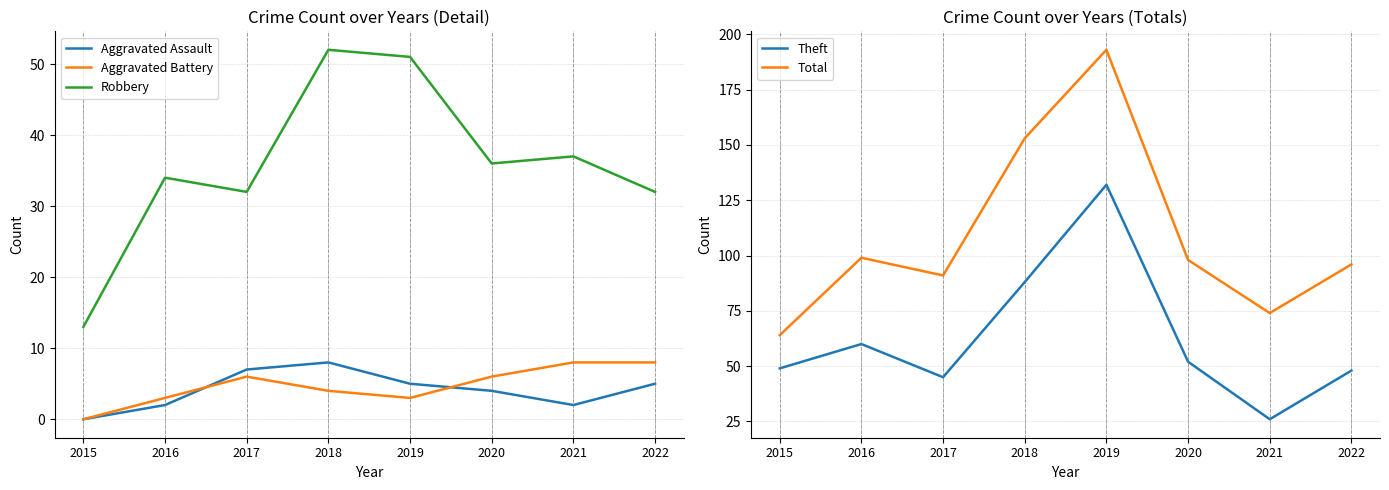

What is the minimum value for Theft?

26